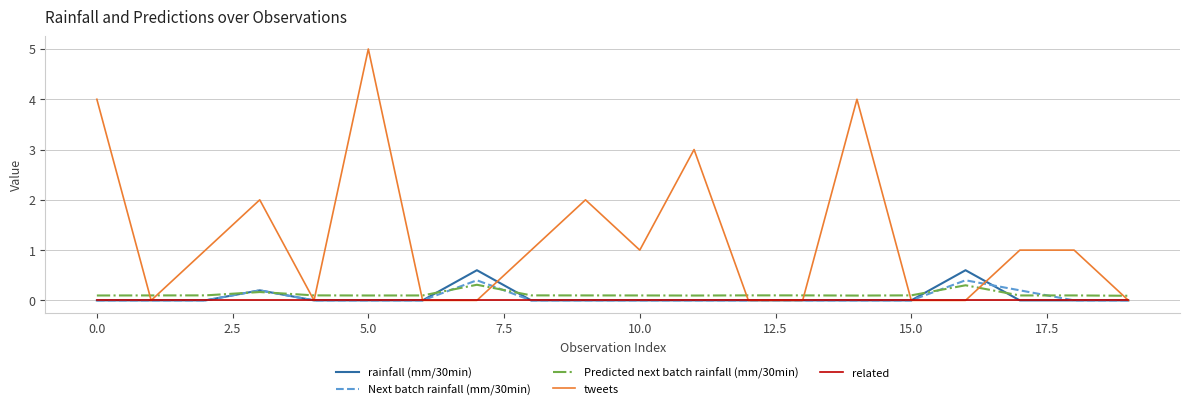

Which series has the largest range (max minus min)?

tweets